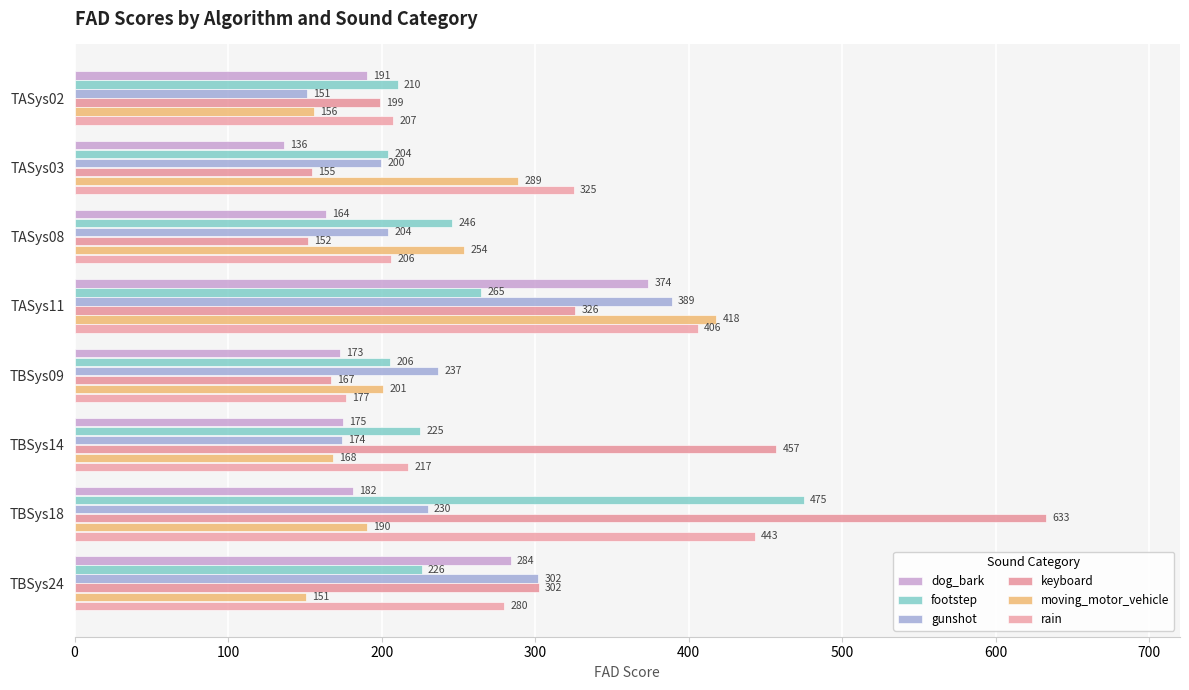

At which label is dog_bark closest to 255?

TBSys24